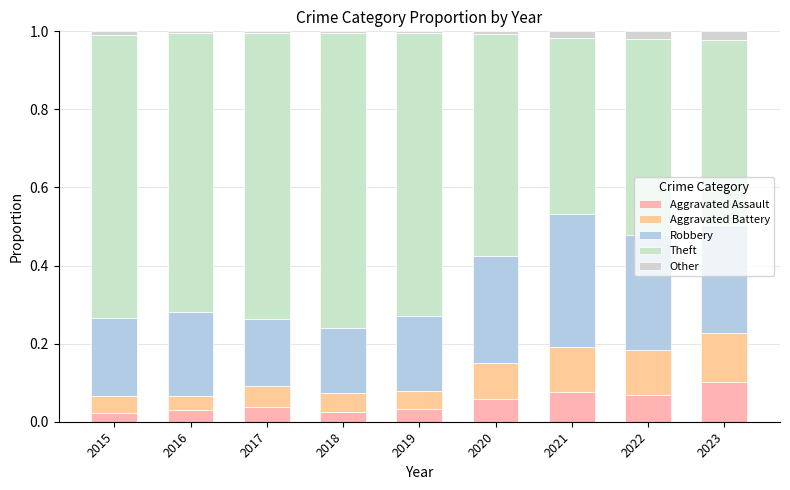

How many data points does each series have?

9